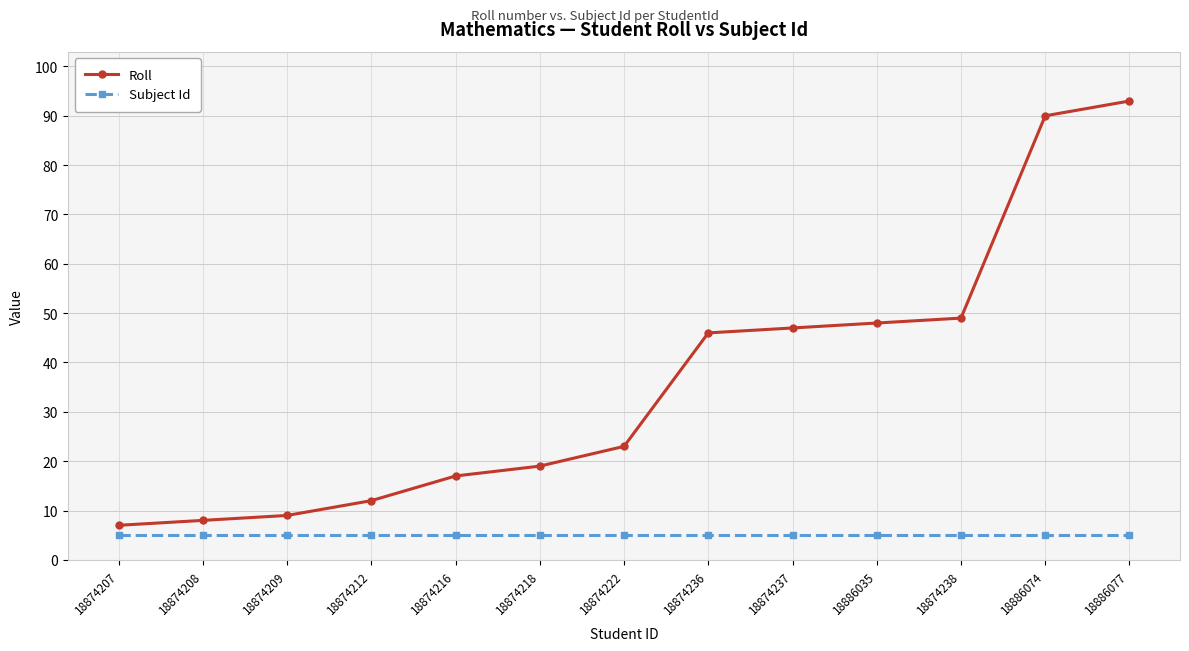

Rank the series by their average value, from lowest to highest.

Subject Id, Roll